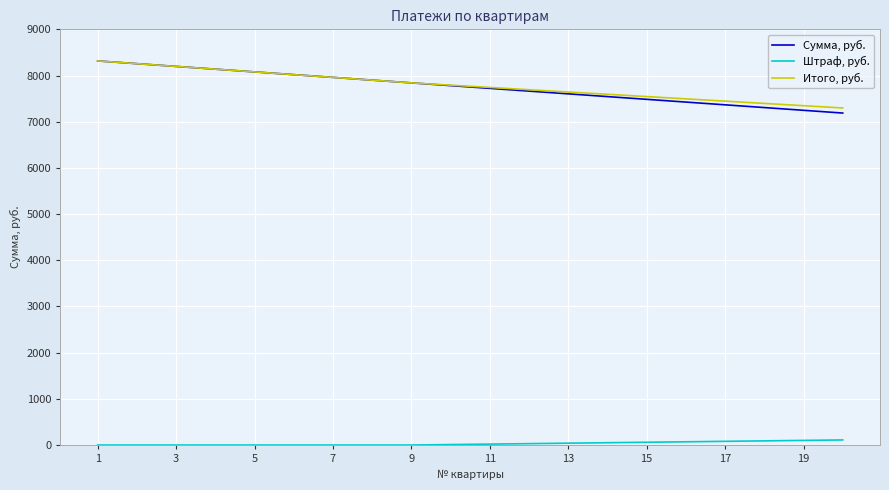

Which series has the largest range (max minus min)?

Сумма, руб.